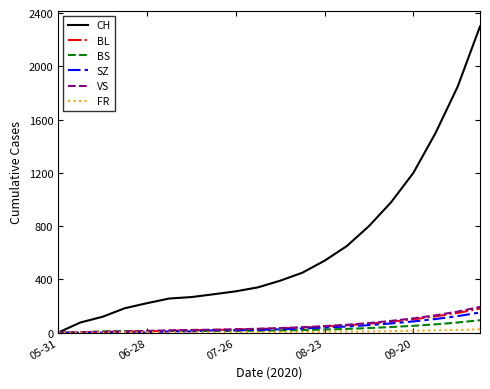

Which series has the largest range (max minus min)?

CH